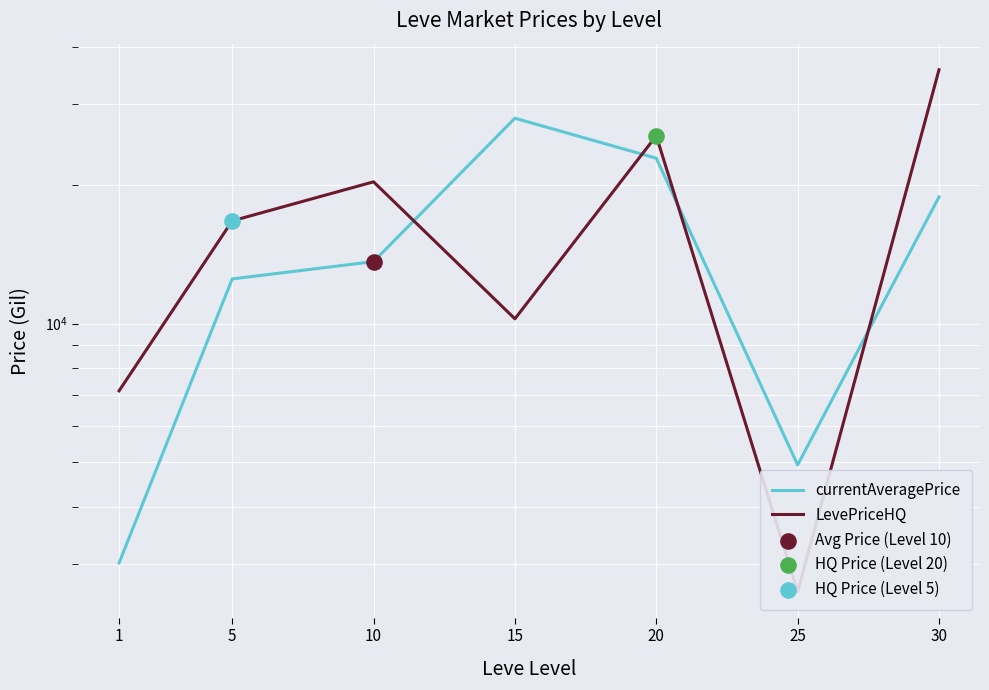

What are all the series names shown in the legend?

currentAveragePrice, LevePriceHQ